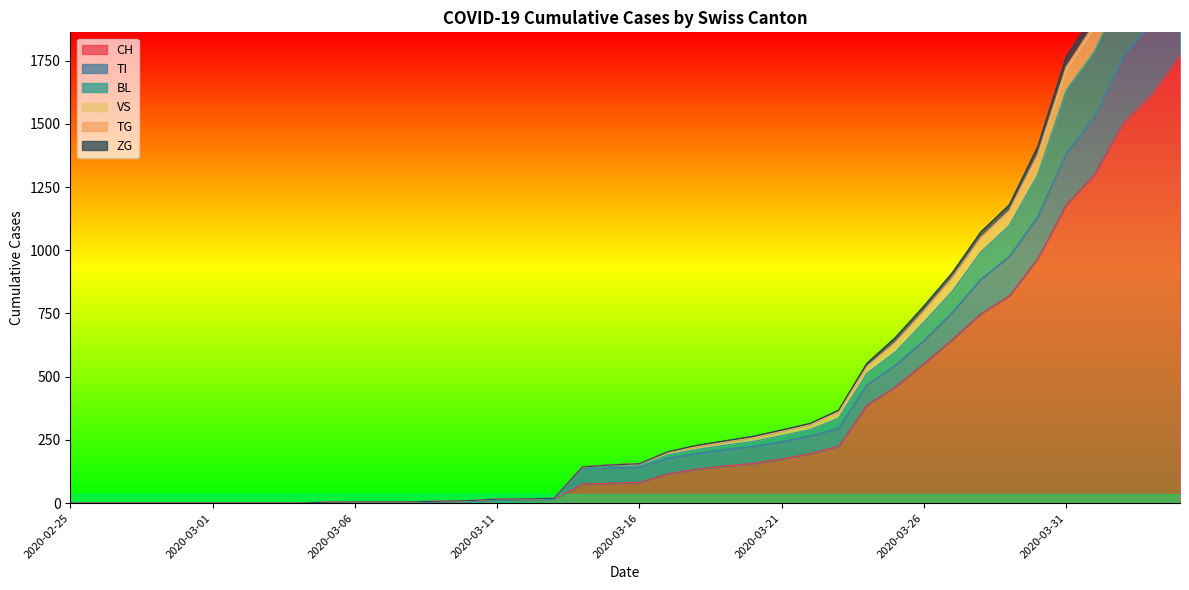

True or false: TI has a value of 178 at 2020-03-17.

True